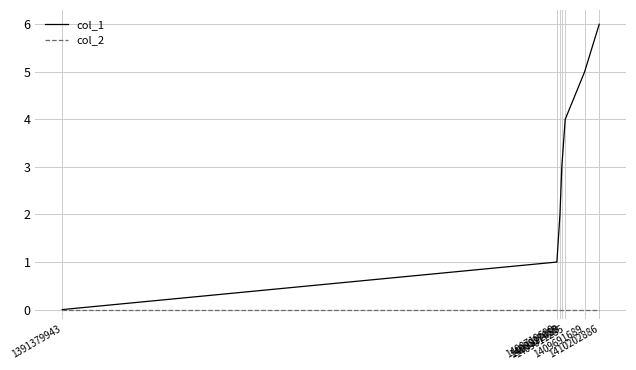

How many series are shown in this chart?

2